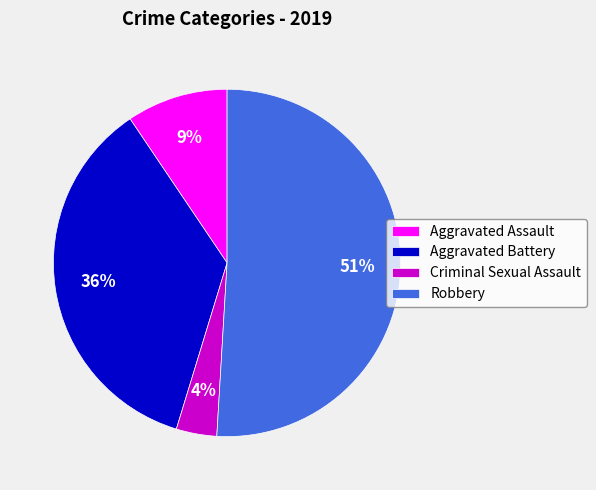

To the nearest percent, what is the difference between the Criminal Sexual Assault and Aggravated Battery slice percentages?

32%